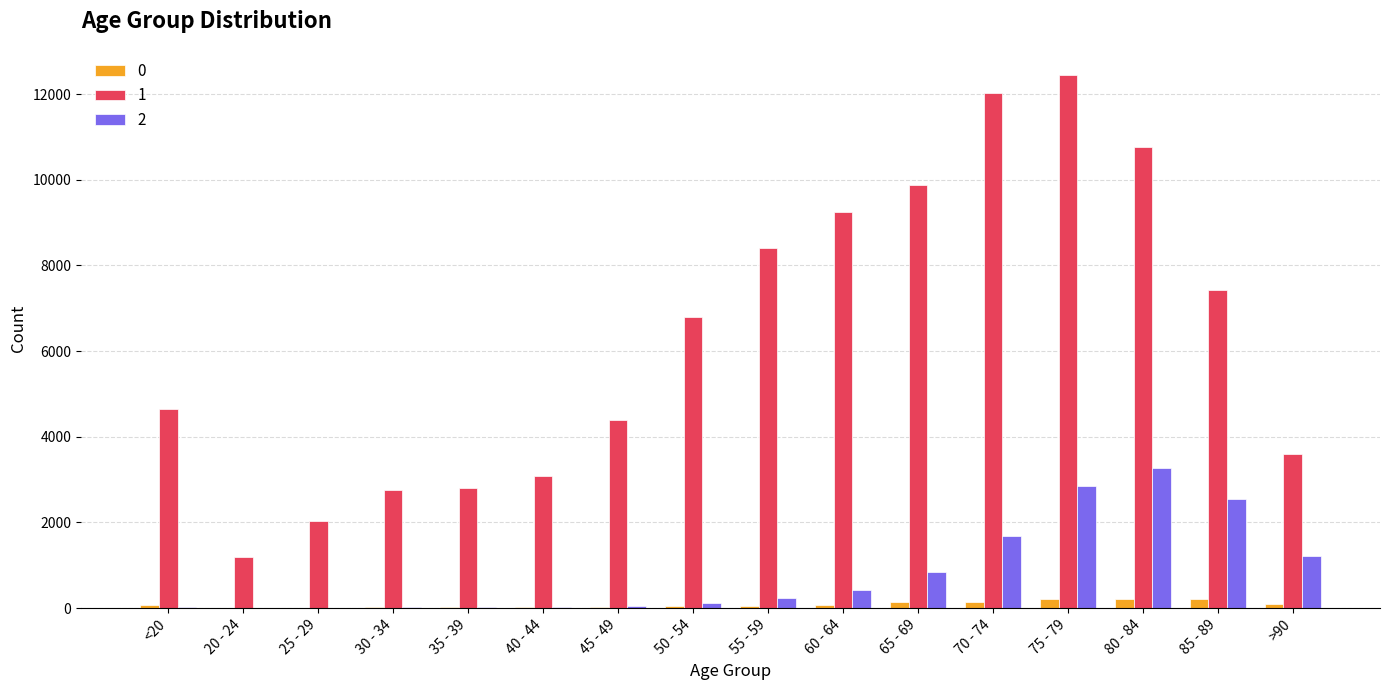

What is the greatest value displayed?

12434